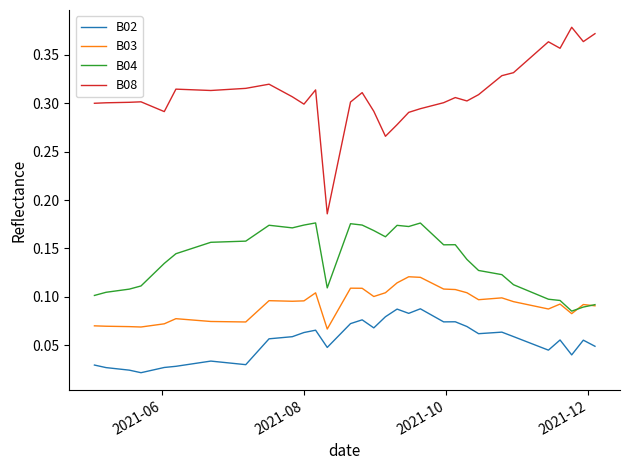

Which series has the largest total across all categories?

B08